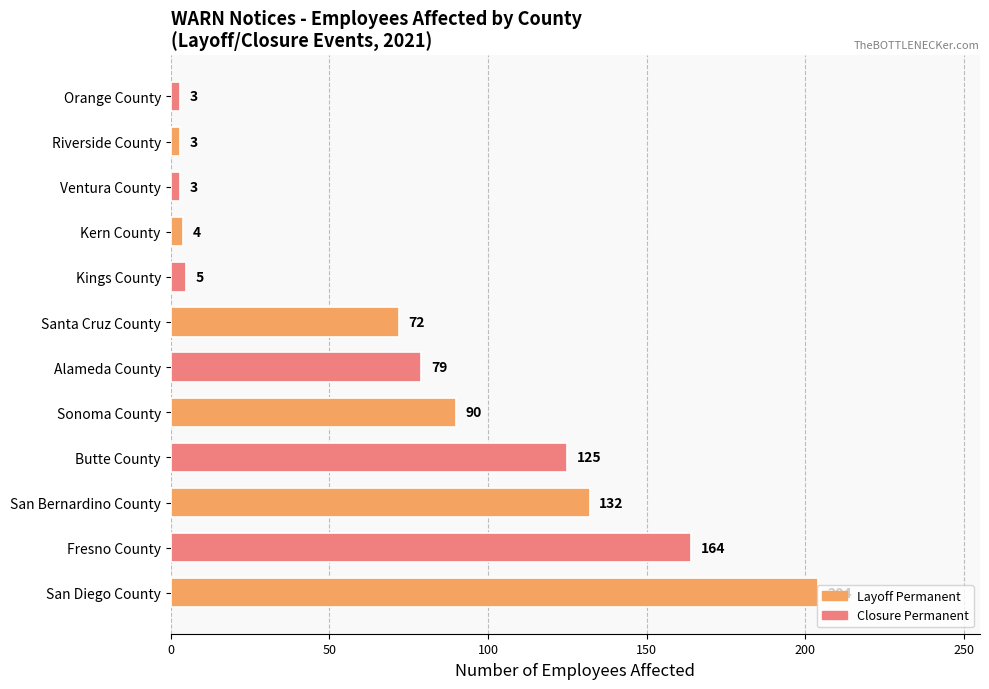

What is the change in value from San Bernardino County to Alameda County?

-53